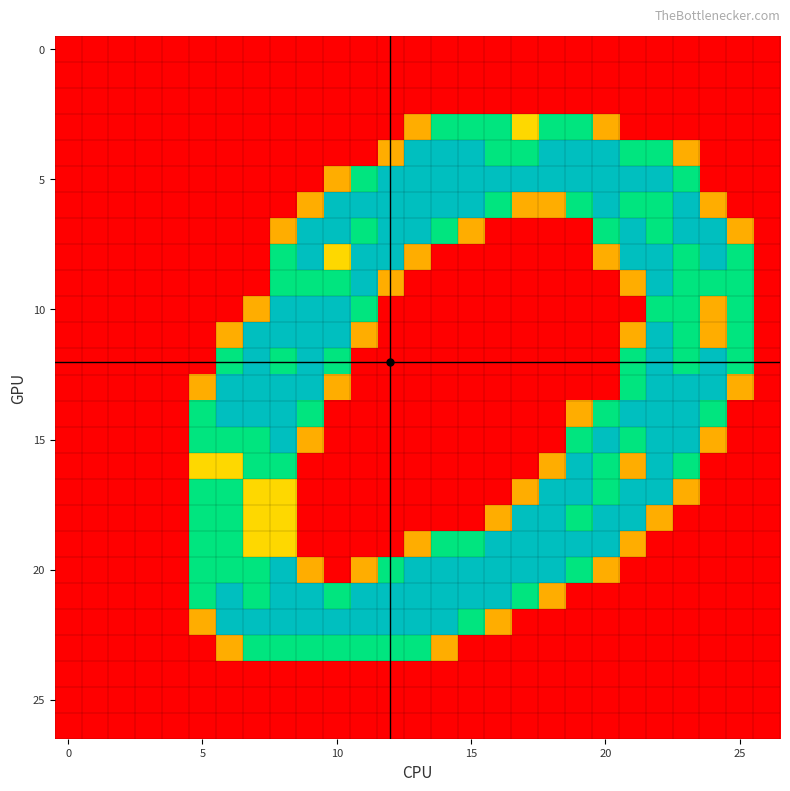

What is the maximum value shown in the chart?

2.0